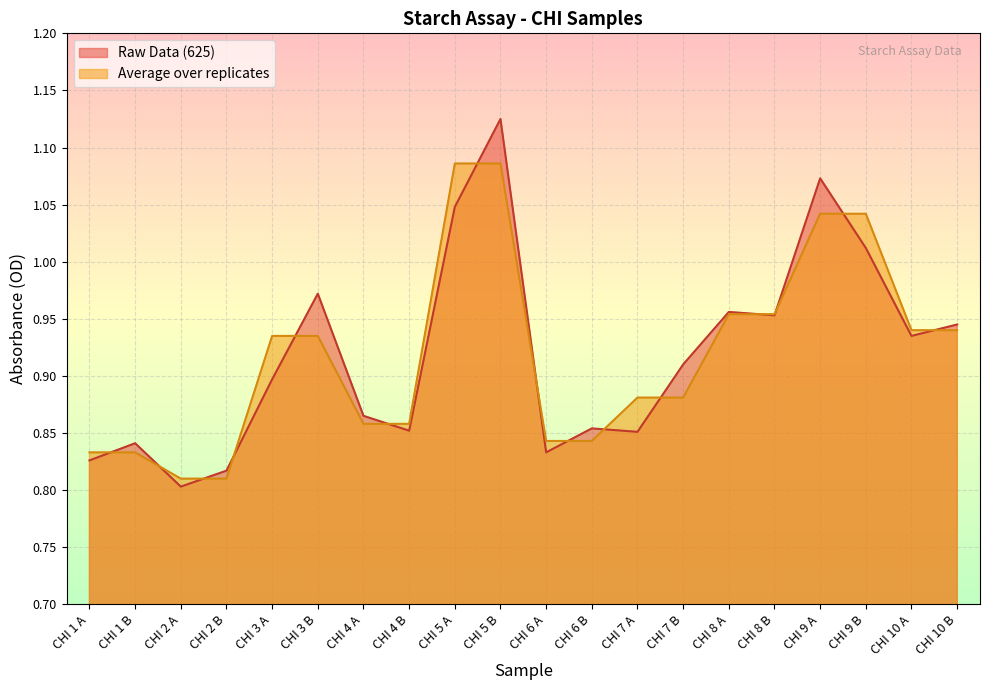

How many intersections are there between Average over replicates and Raw Data (625)?

15